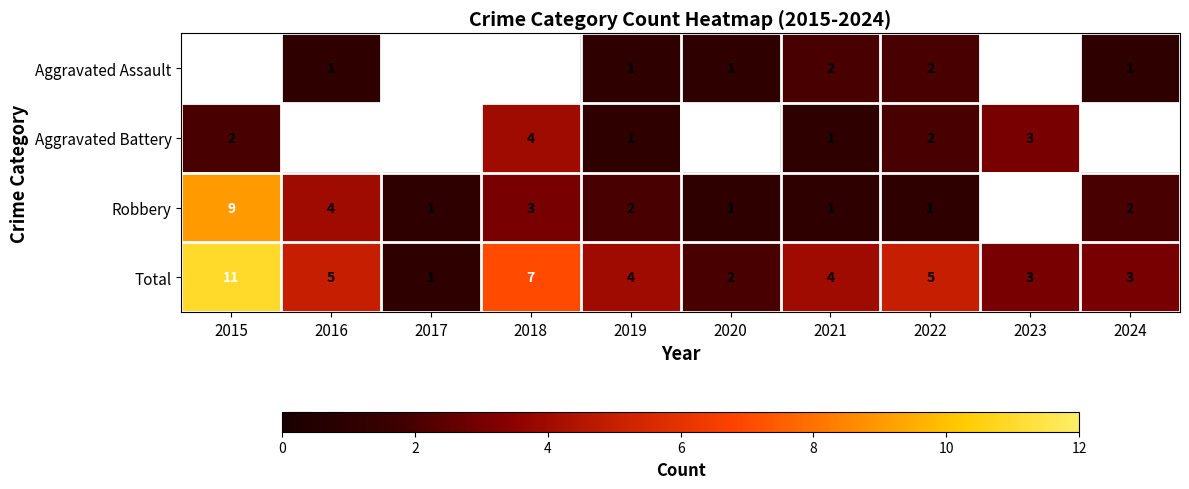

Is it true that Total equals 2.0 at 2020?

True